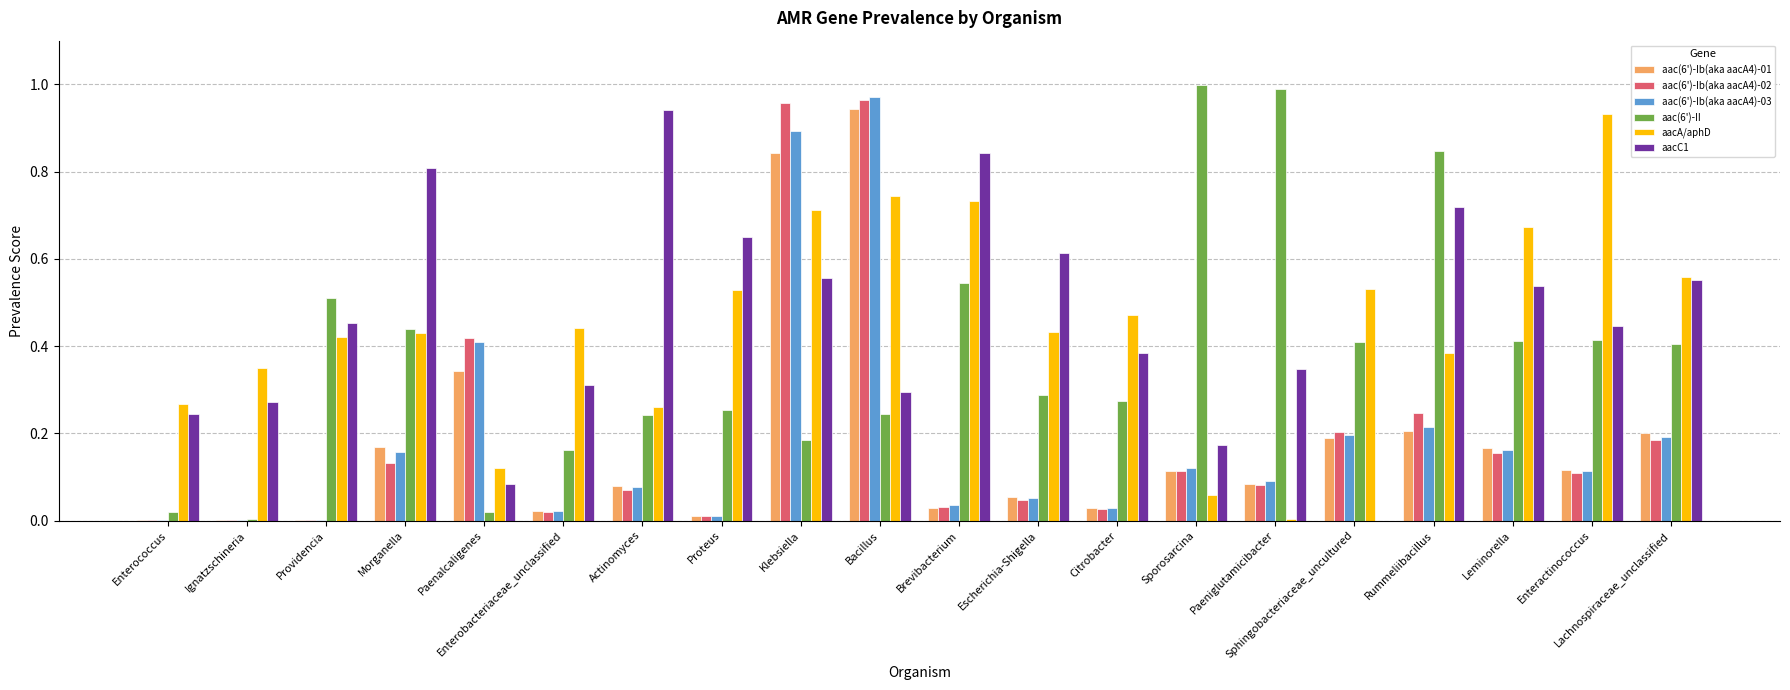

What are all the series names shown in the legend?

aac(6')-Ib(aka aacA4)-01, aac(6')-Ib(aka aacA4)-02, aac(6')-Ib(aka aacA4)-03, aac(6')-II, aacA/aphD, aacC1